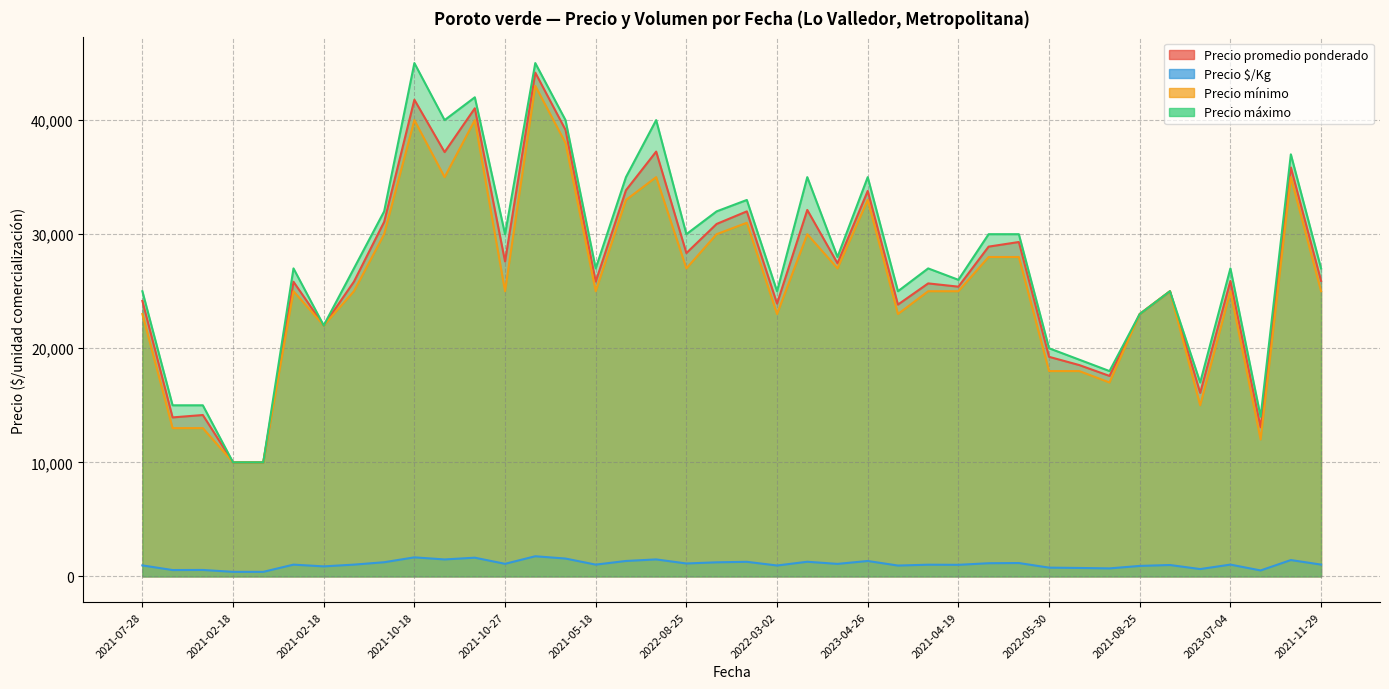

What is the difference between the highest and lowest values at 2021-05-26?

28827